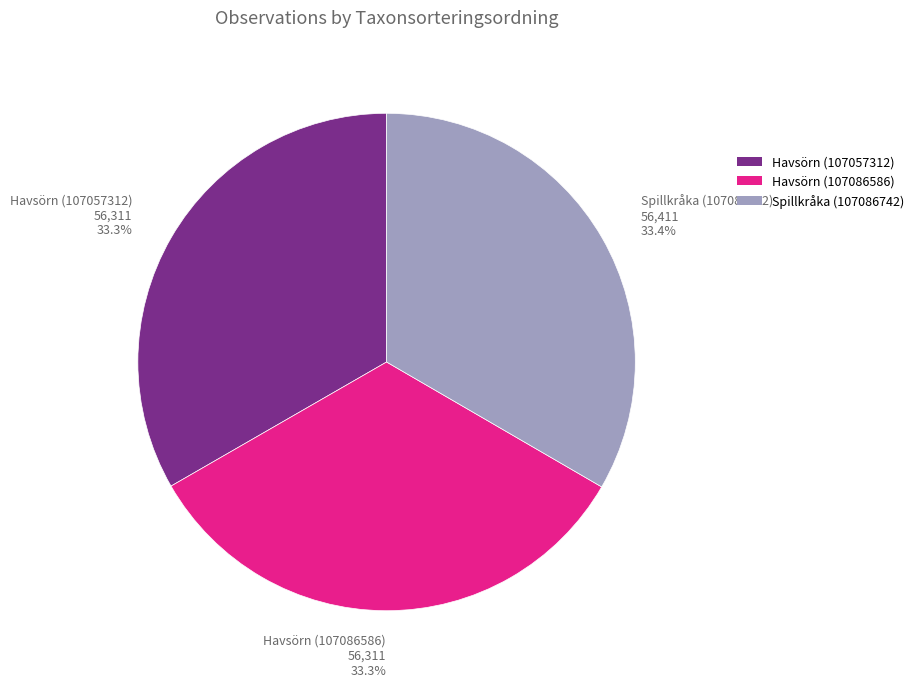

Is the sum of Havsörn (107086586) and Havsörn (107057312) greater than half?

Yes